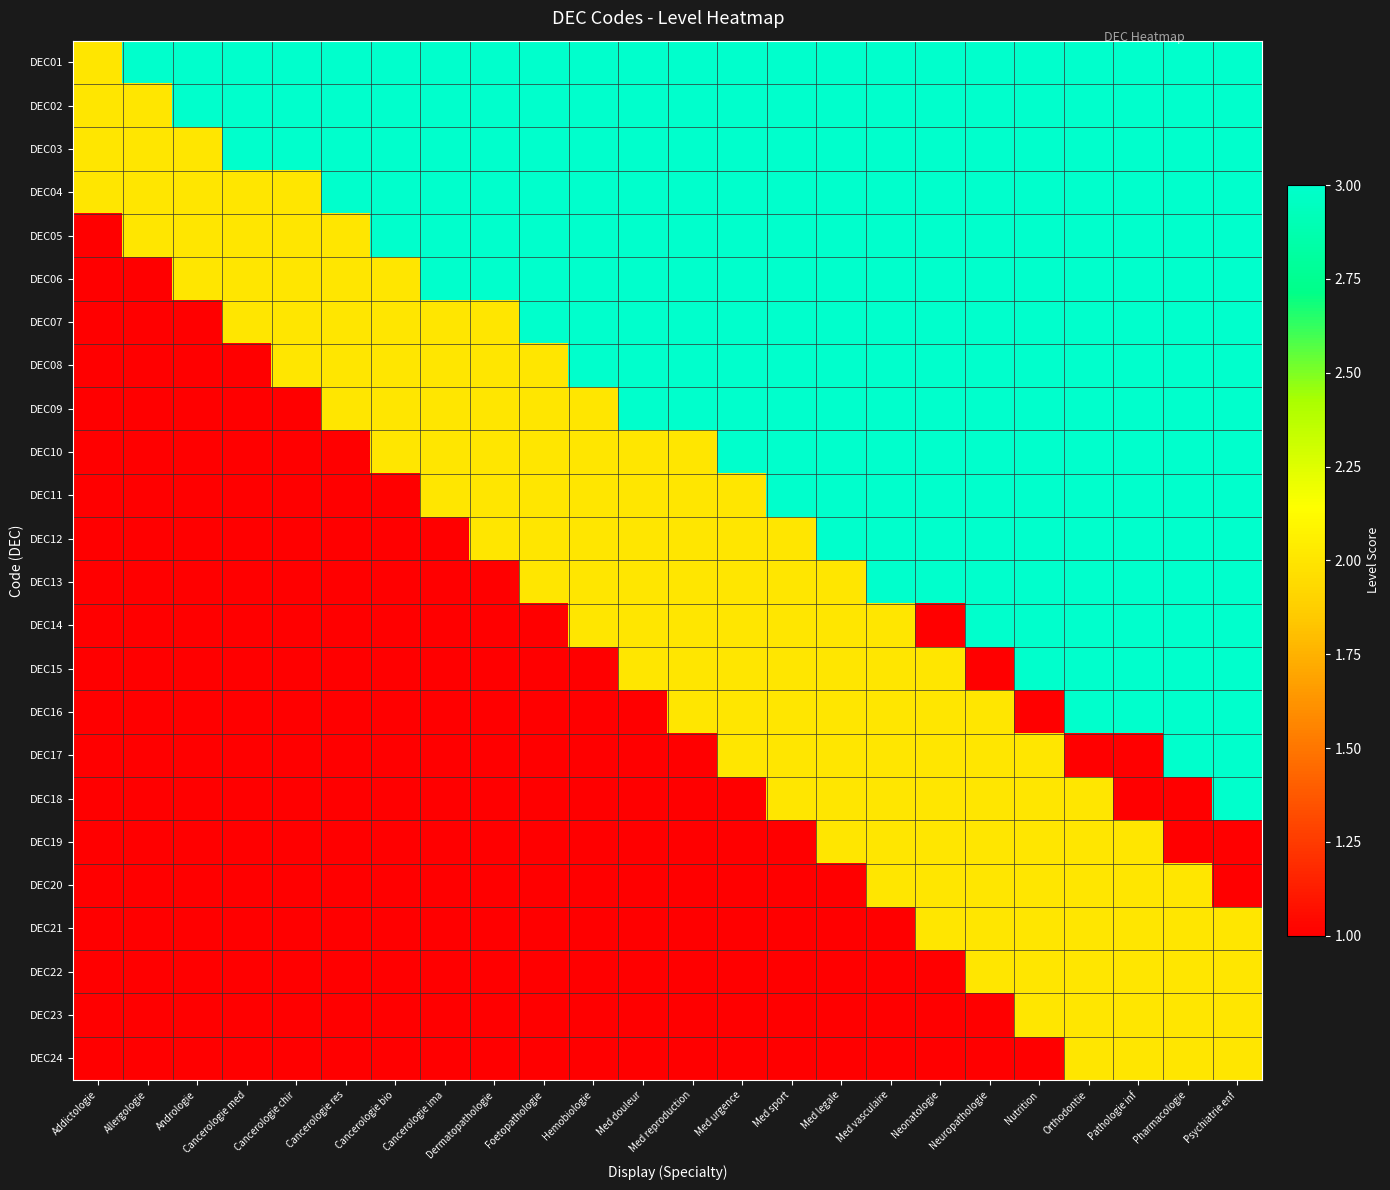

What is the spread (max minus min) of values at Neuropathologie?

2